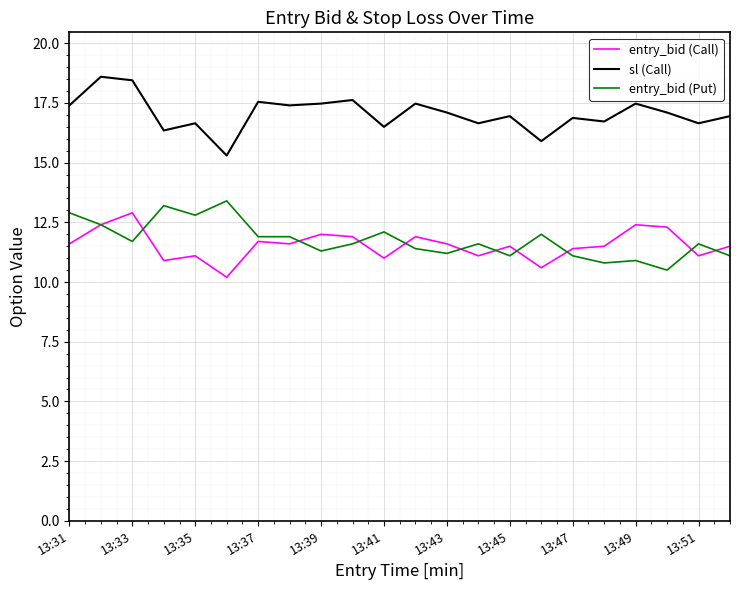

Which series has the largest total across all categories?

sl (Call)